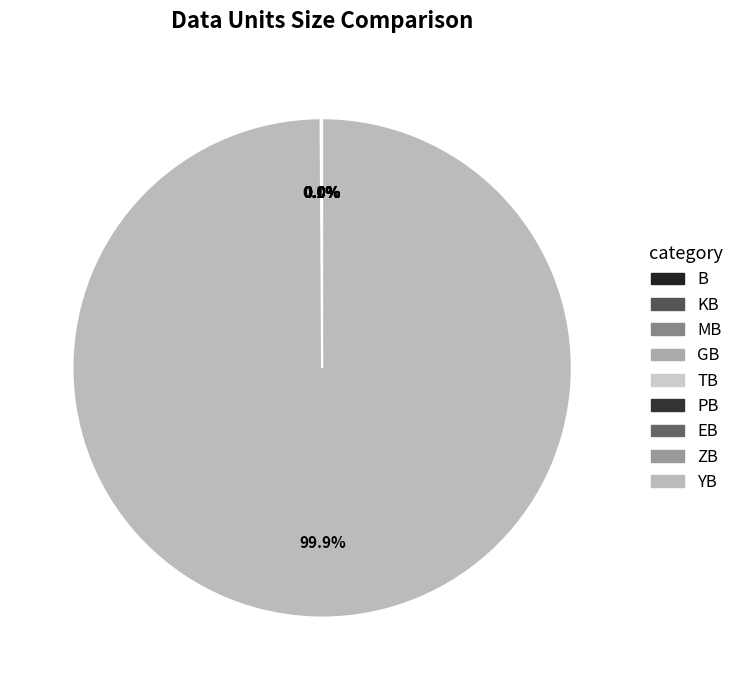

How many slices are in this pie chart?

9